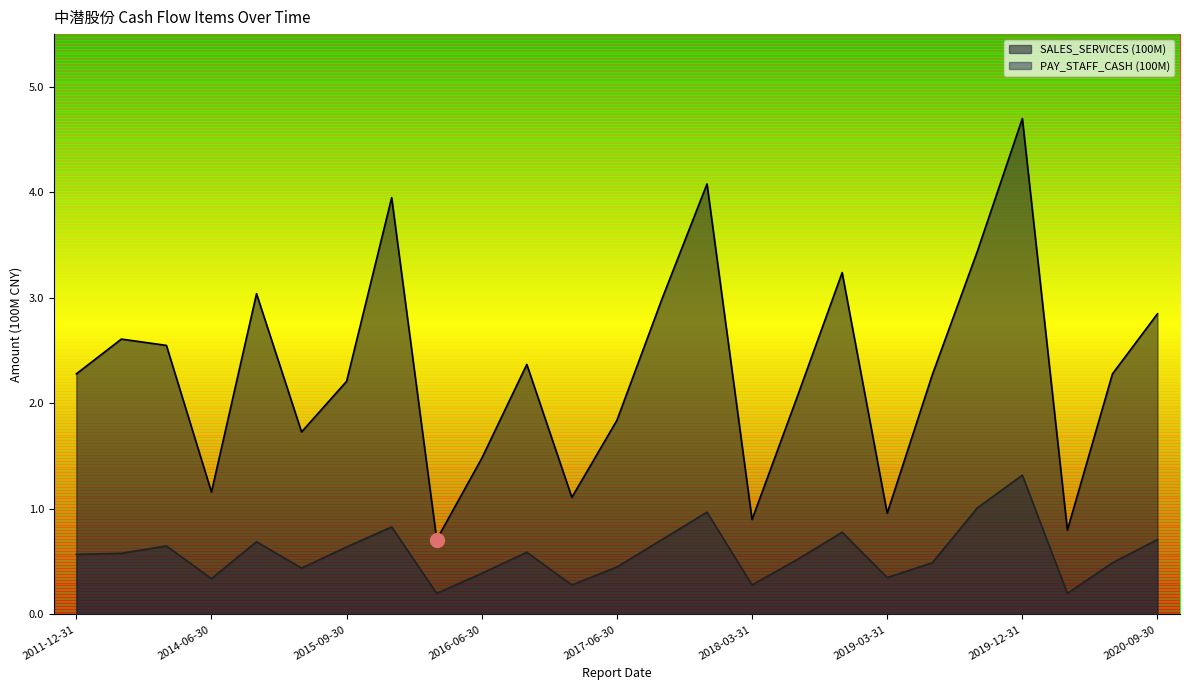

What is the approximate value of SALES_SERVICES (100M) at 2011-12-31?

2.3